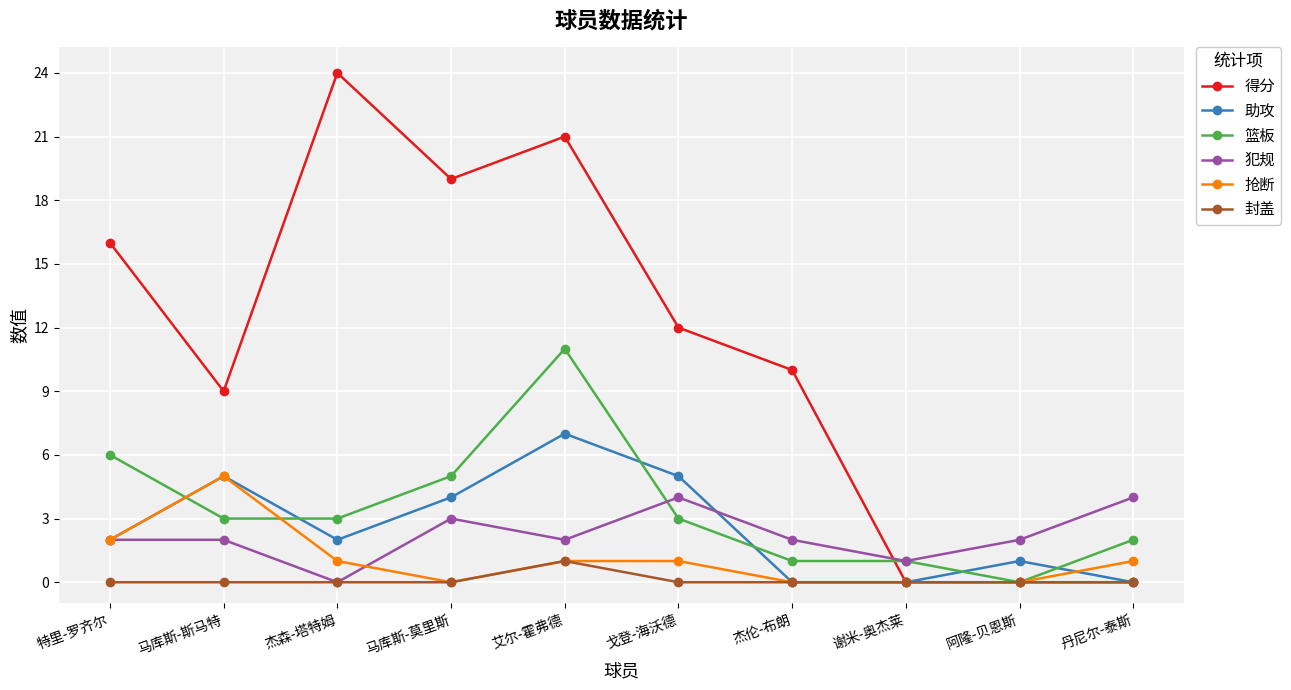

The value of 得分 at 马库斯-斯马特 is 9. True or false?

True